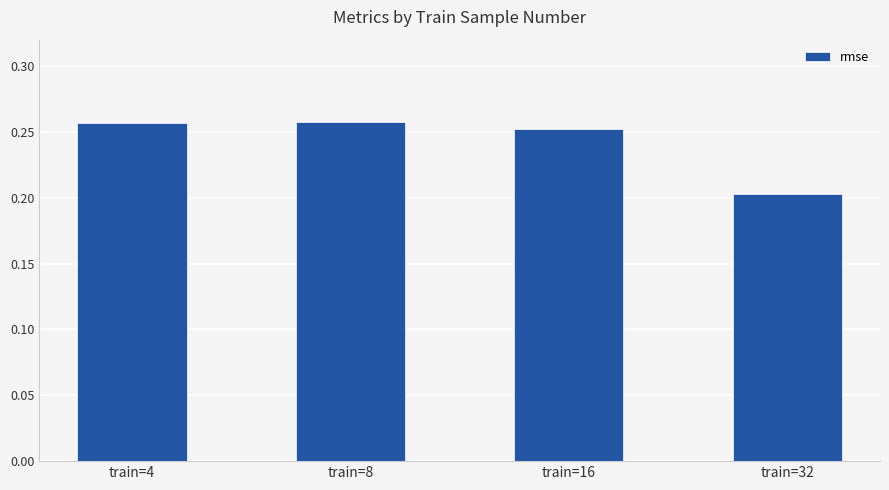

Where is the data nearest to the value 0?

train=32